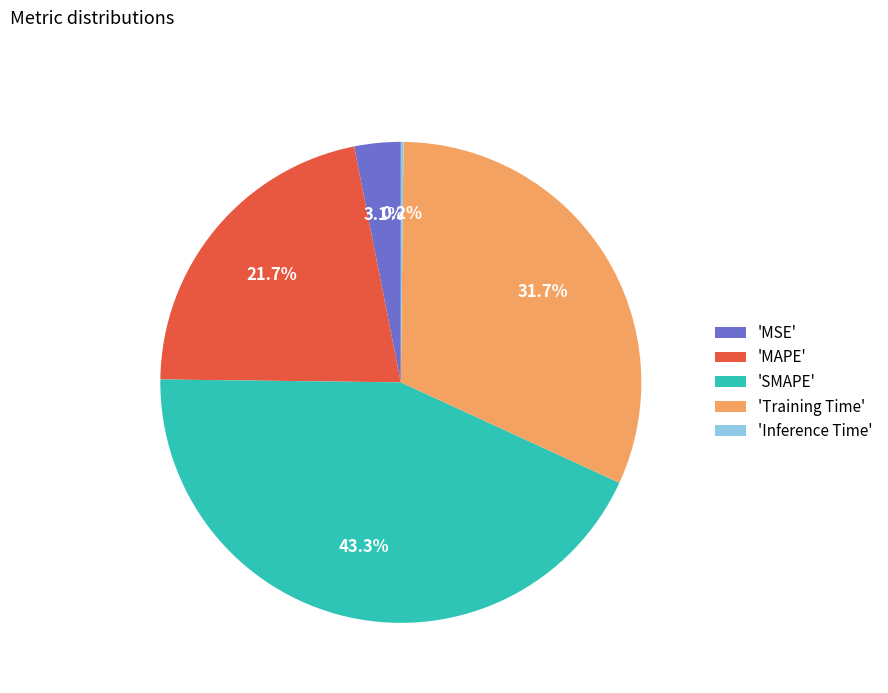

Which category has the biggest portion of the pie?

'SMAPE'